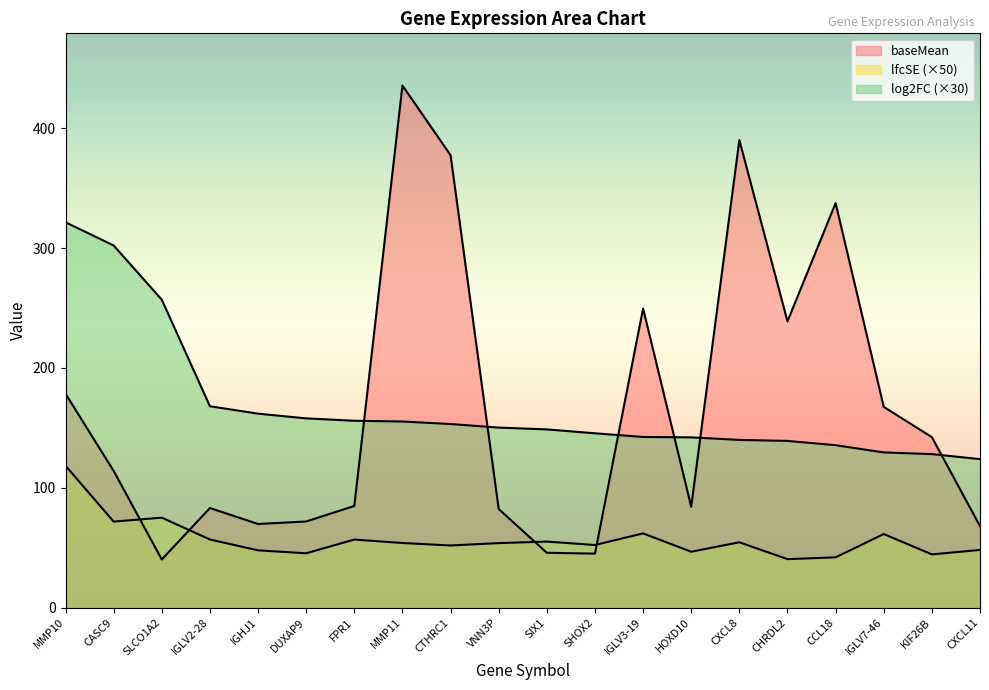

True or false: baseMean has more than 0 interior local peaks.

True